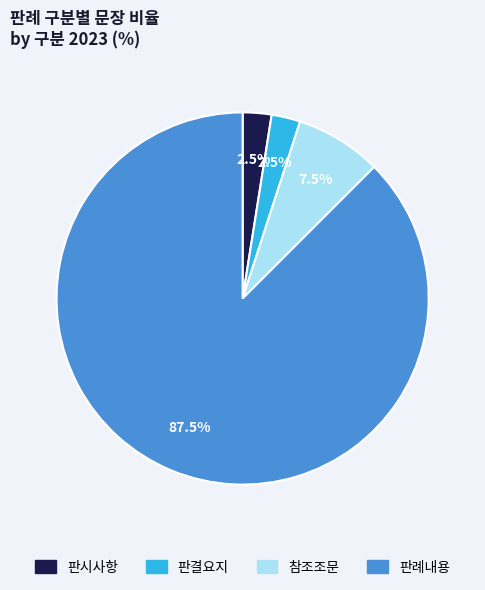

Do 판시사항 and 판결요지 together represent more than half of the pie?

No